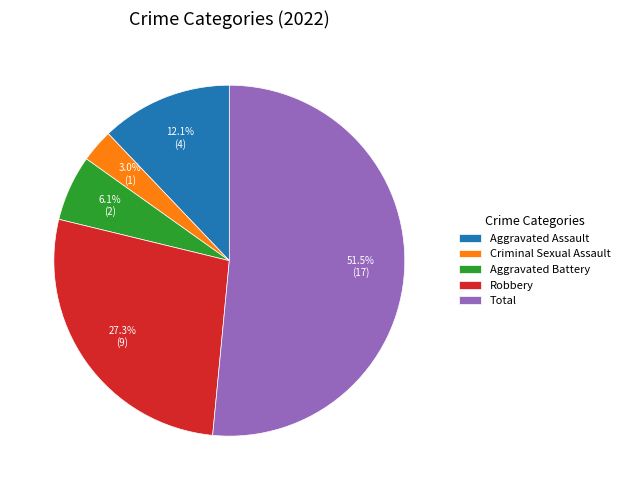

Is there a majority slice in this chart?

Yes